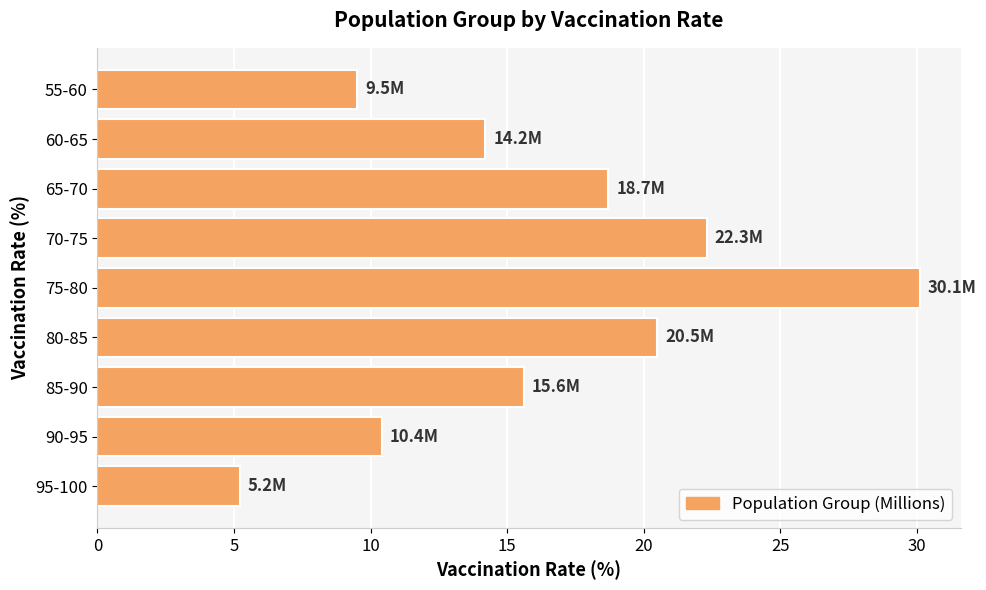

How many data points are above 15?

5